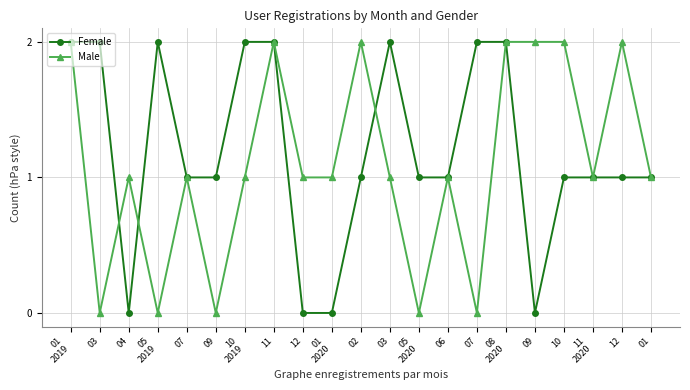

What is the difference between the second highest and minimum values in the Female series?

2